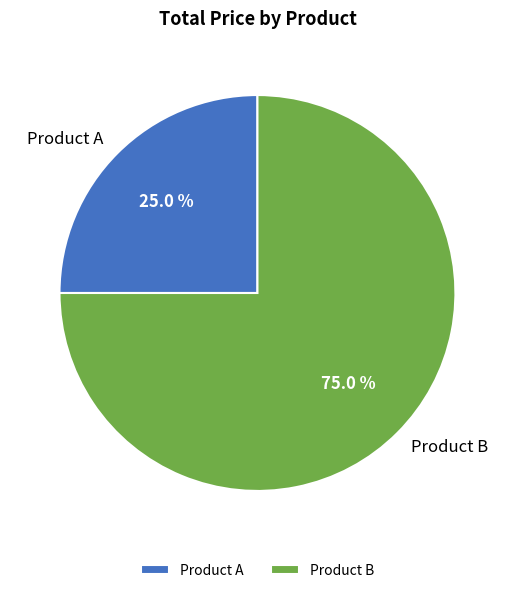

How many slices are in this pie chart?

2